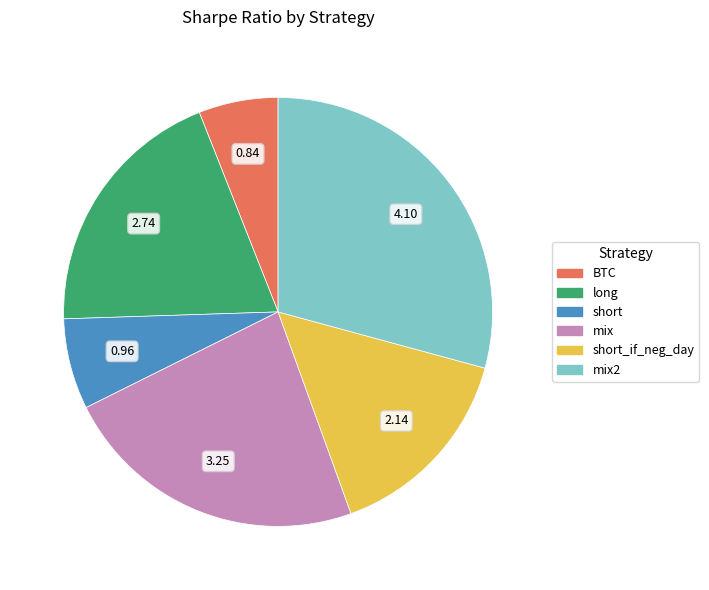

Combined, do short and mix2 account for over 50%?

No